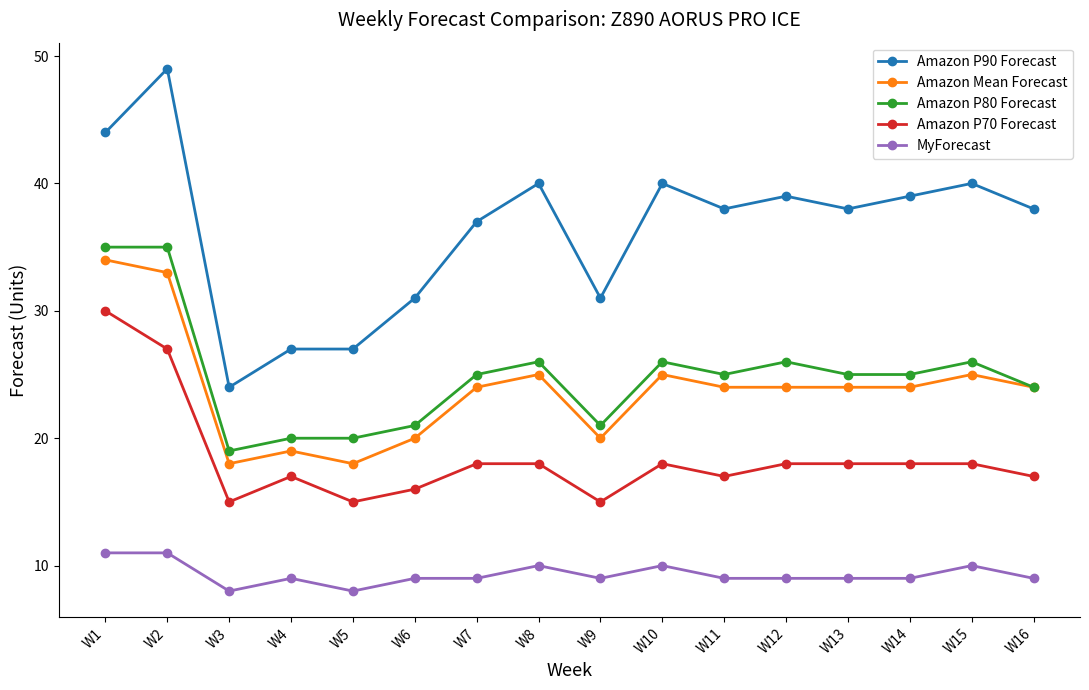

Which series has the largest total across all categories?

Amazon P90 Forecast